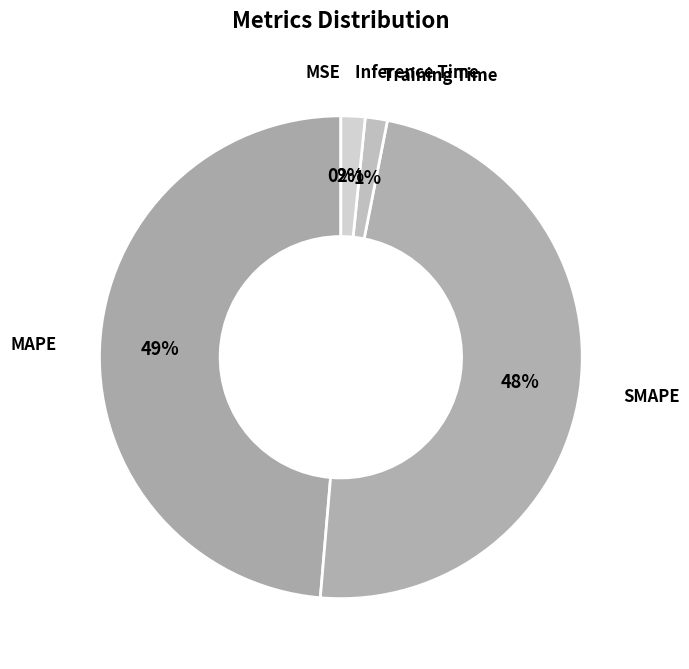

Is it true that SMAPE is 62% of the pie?

False